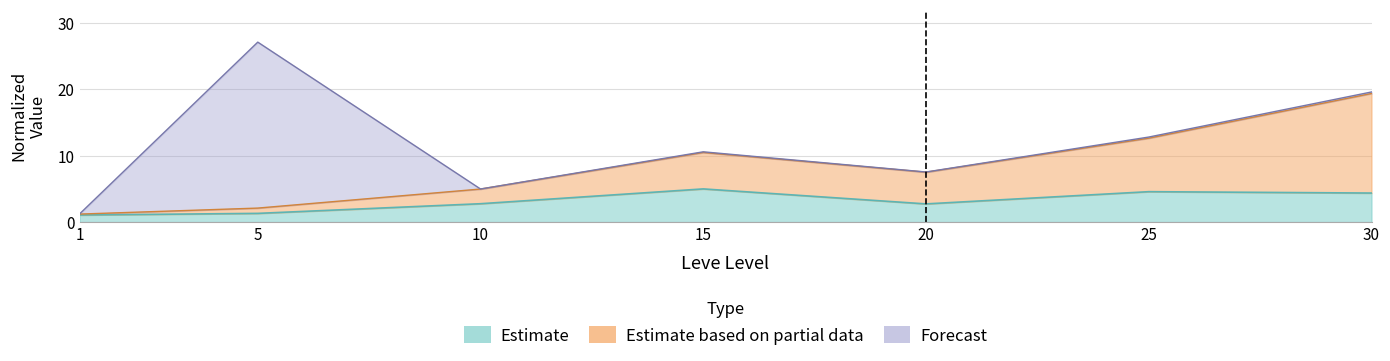

Does the chart have visible grid lines?

Yes